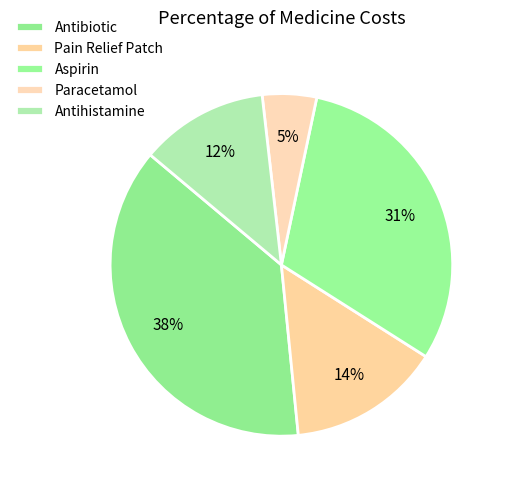

What is the smallest slice in the pie chart?

Paracetamol